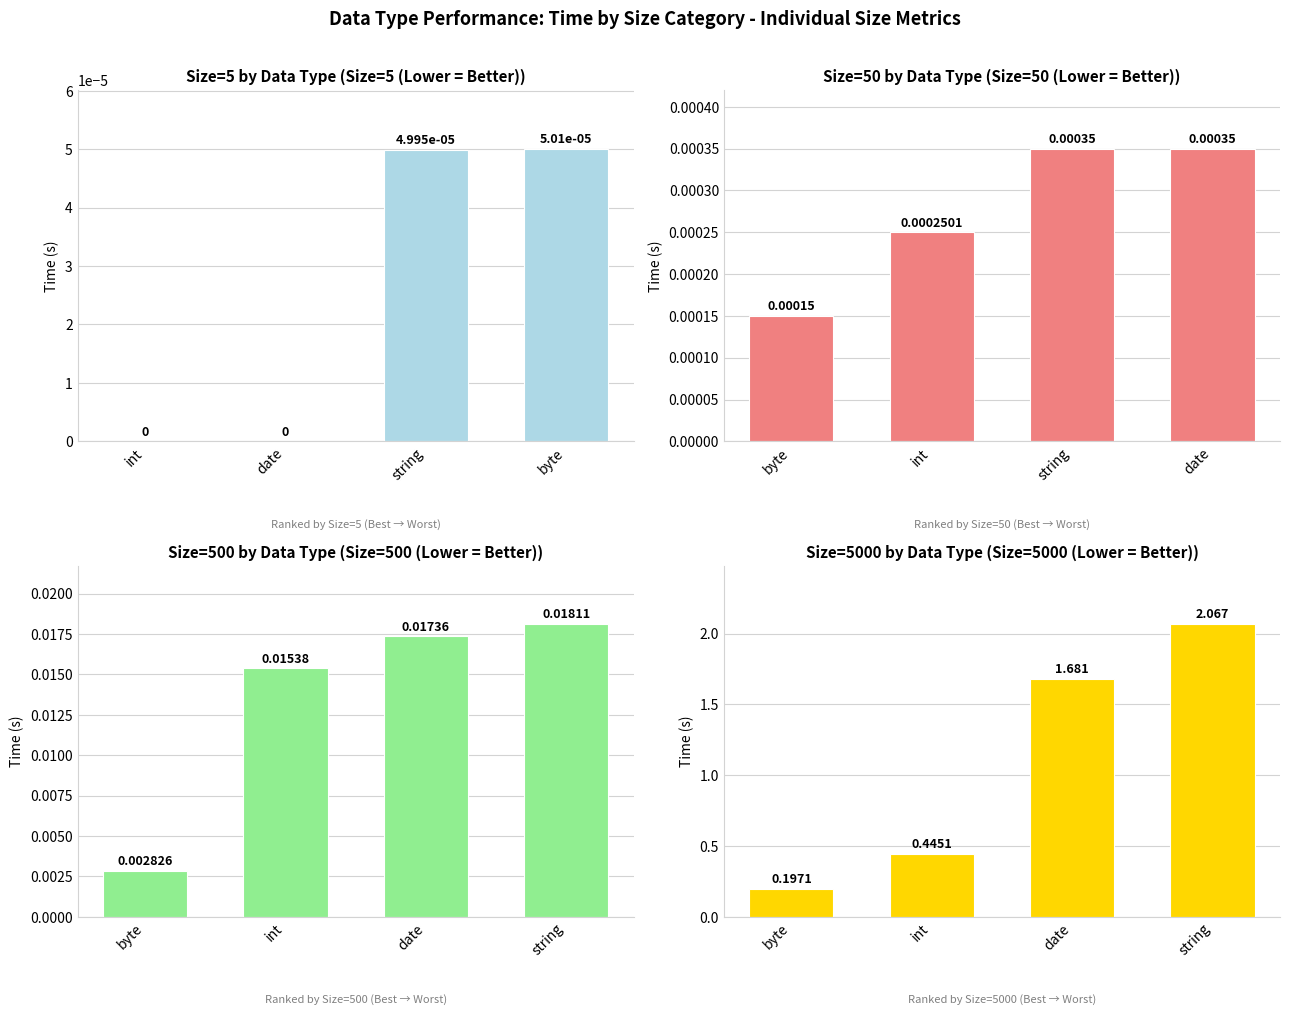

What is the label of the 3rd bar from the right?

int